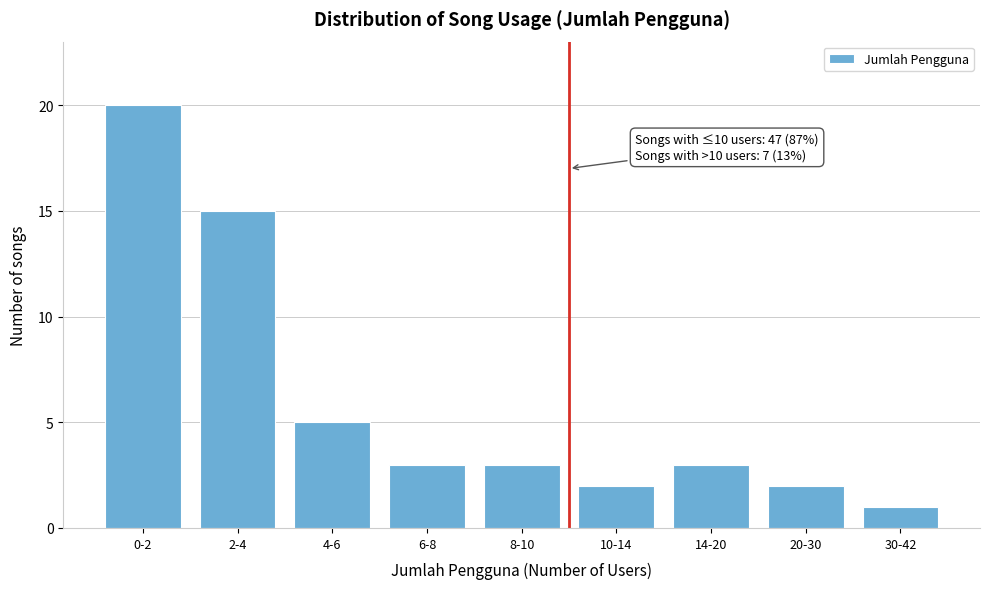

Reading left to right, what are all the values shown in this chart?

0-2=20	2-4=15	4-6=5	6-8=3	8-10=3	10-14=2	14-20=3	20-30=2	30-42=1